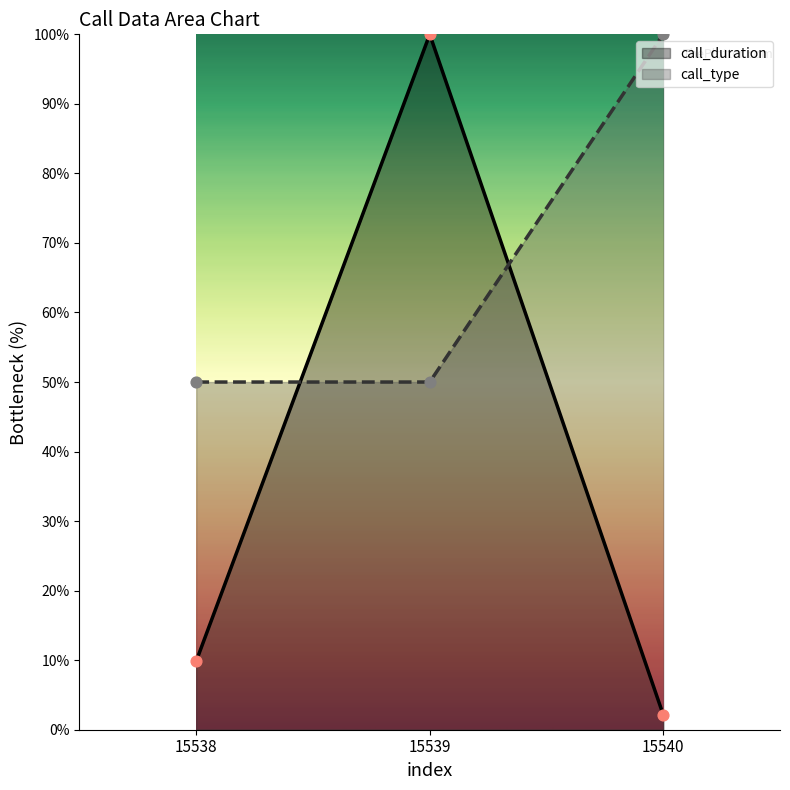

What are all the series names shown in the legend?

call_duration, call_type